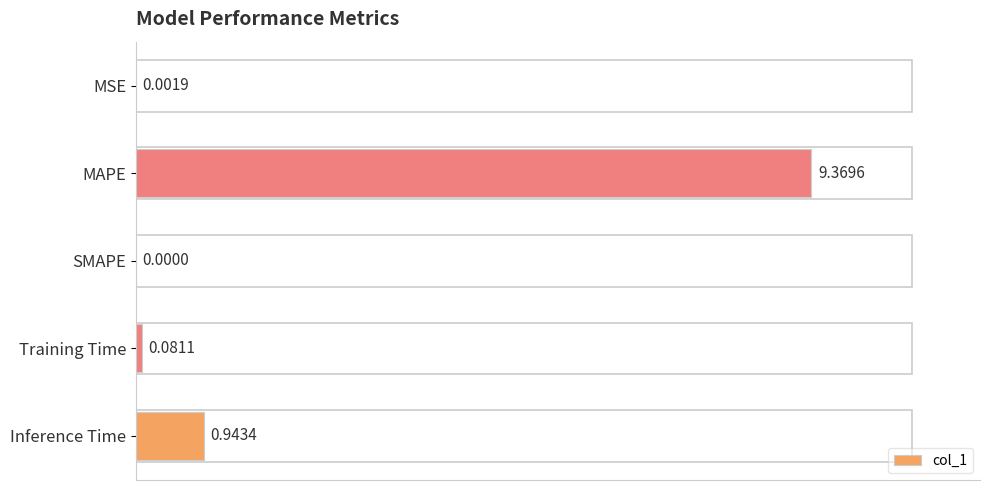

What is the change in value from MSE to Training Time?

+0.1